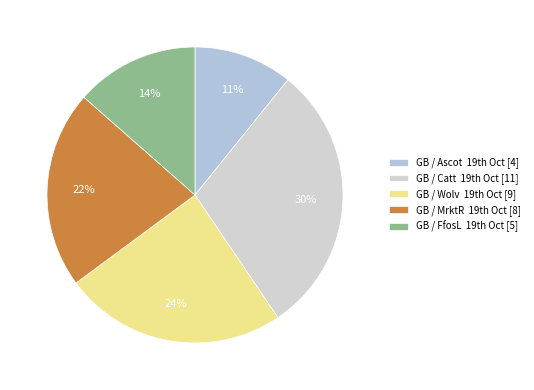

Which category has the smallest portion of the pie?

GB / Ascot  19th Oct